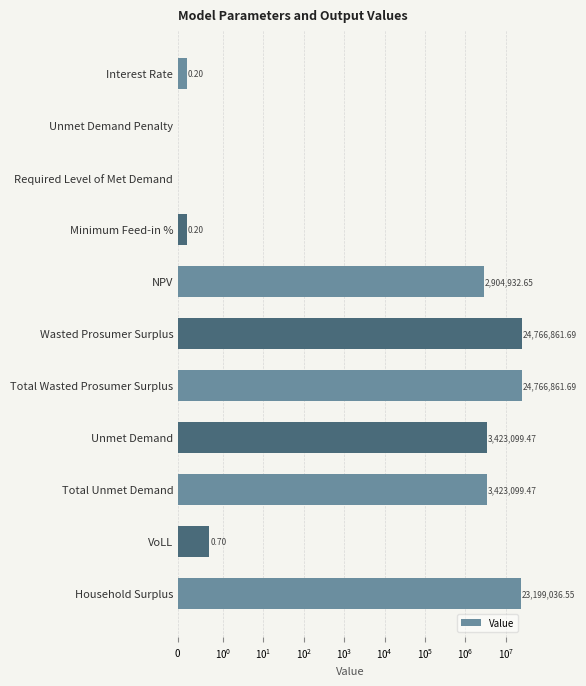

What is the change in value from Total Wasted Prosumer Surplus to Total Unmet Demand?

-21343762.2